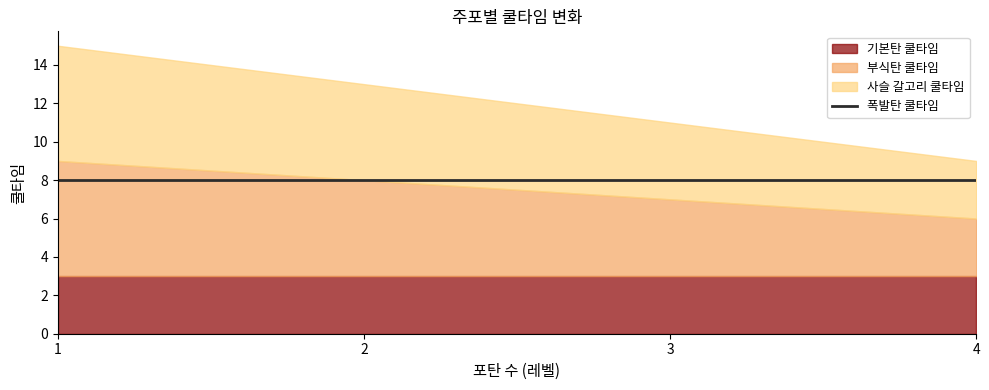

How many lines are shown in the chart?

4